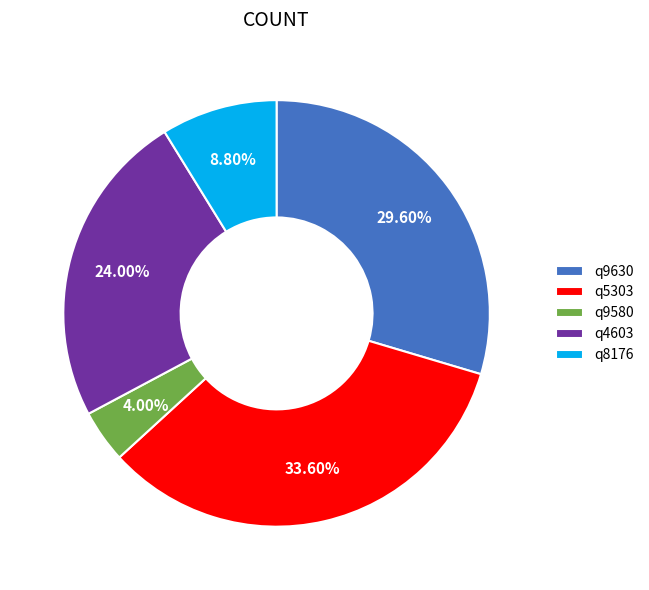

How many segments does this pie chart have?

5